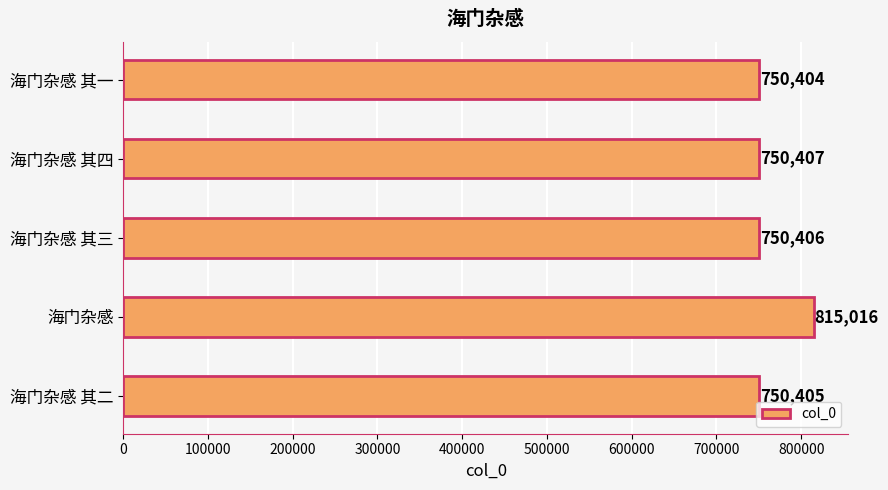

What is the change in value from 海门杂感 其二 to 海门杂感 其四?

+2